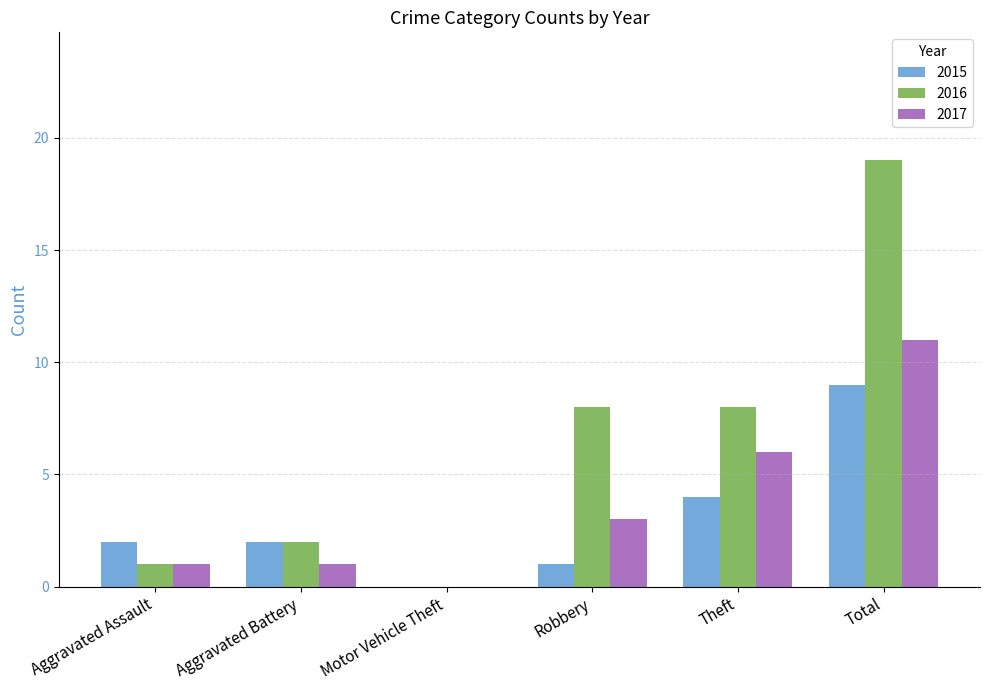

Reading left to right, extract all data points from this chart.

2015: 2	2	0	1	4	9
2016: 1	2	0	8	8	19
2017: 1	1	0	3	6	11